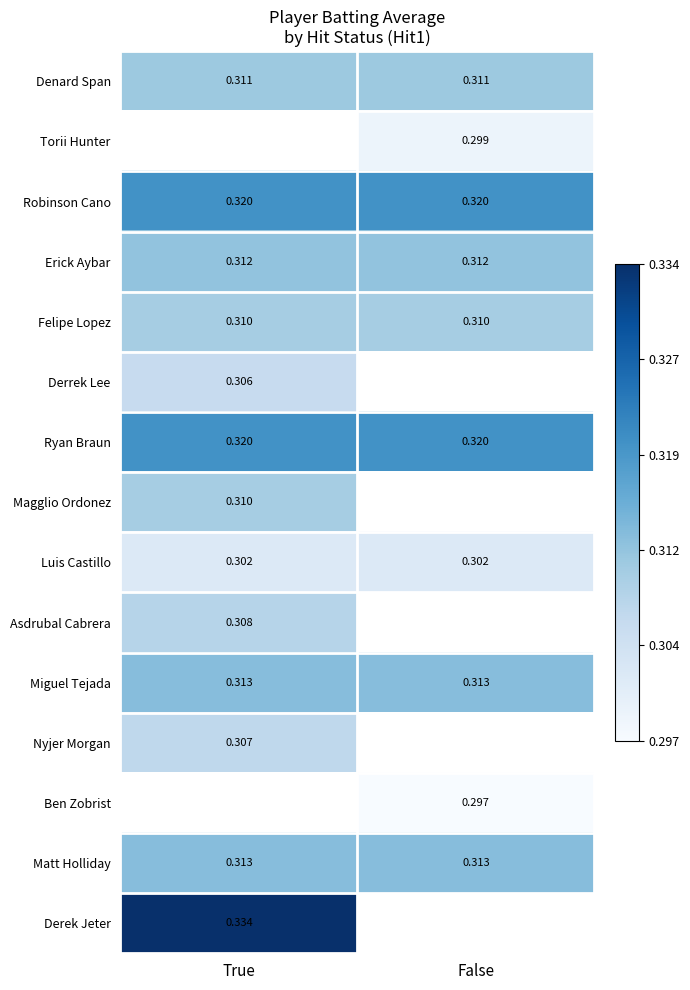

List the series in order of their peak value, lowest first.

Denard Span, Torii Hunter, Luis Castillo, Derrek Lee, Nyjer Morgan, Asdrubal Cabrera, Felipe Lopez, Magglio Ordonez, Erick Aybar, Miguel Tejada, Matt Holliday, Robinson Cano, Ryan Braun, Ben Zobrist, Derek Jeter